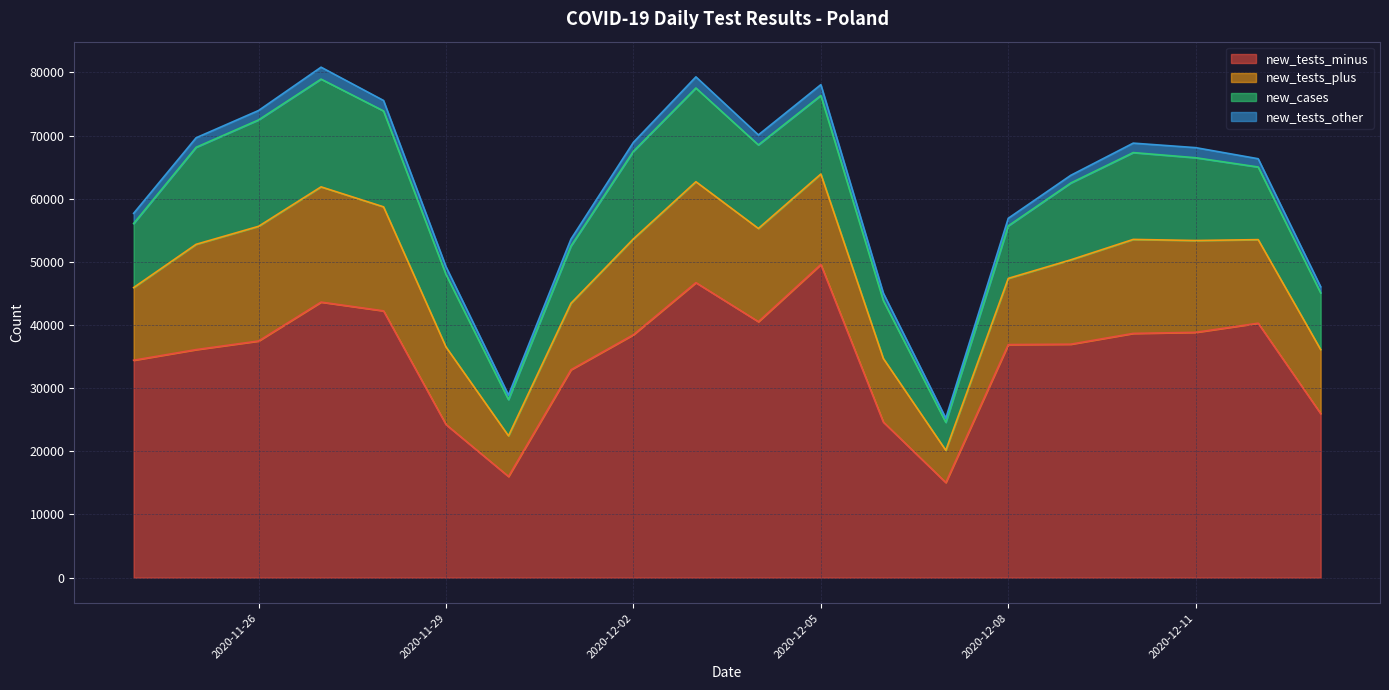

What is the total value across all series at 2020-11-28?

75551